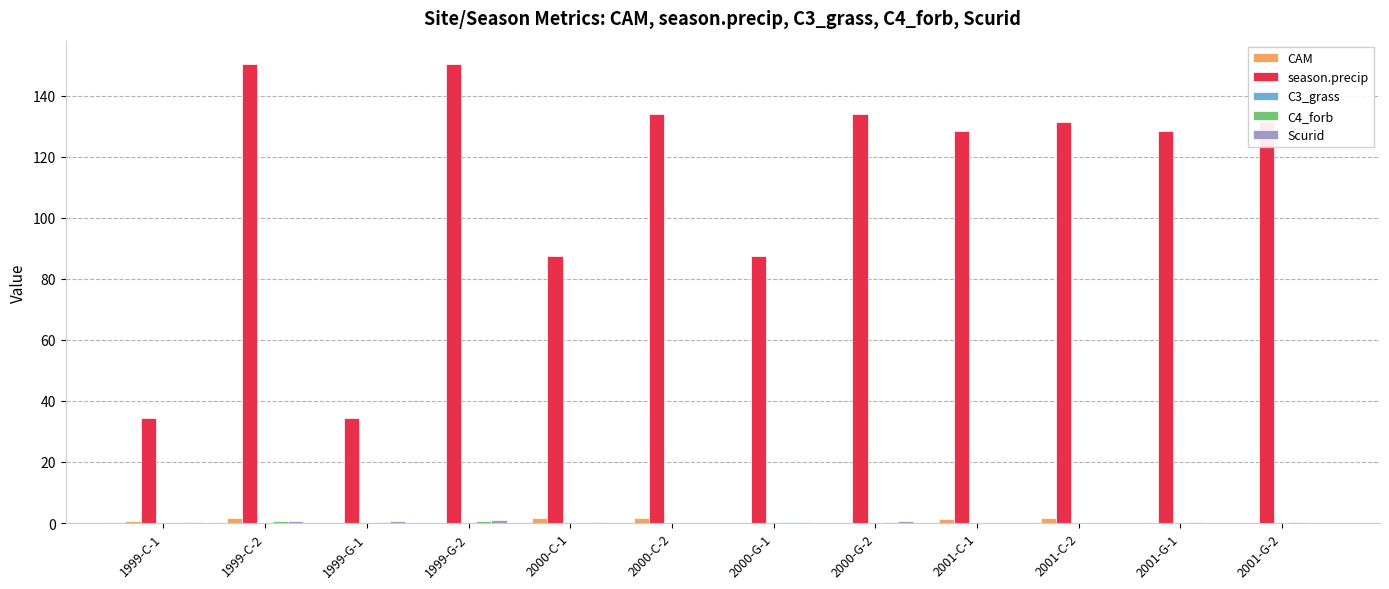

What is the sum of all season.precip values?

1332.0